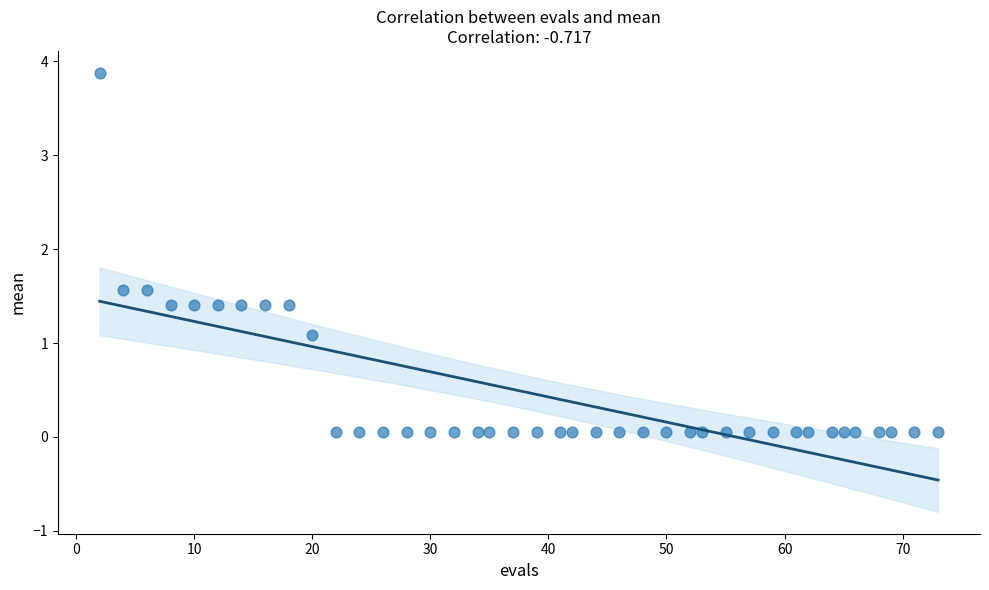

What is the range of X values (max minus min)?

71.0